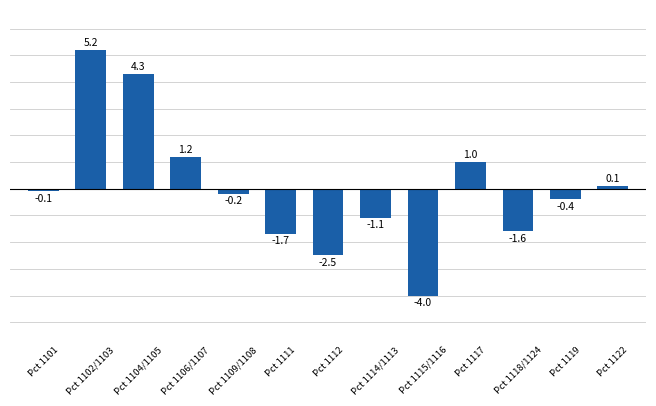

What position from the right is Pct 1102/1103?

12